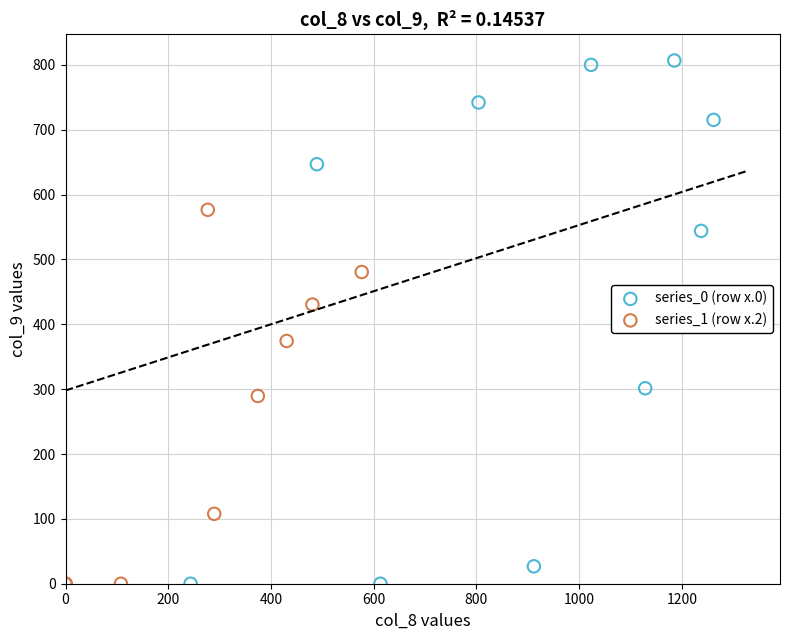

Which series has the widest spread of Y values?

series_0 (row x.0)